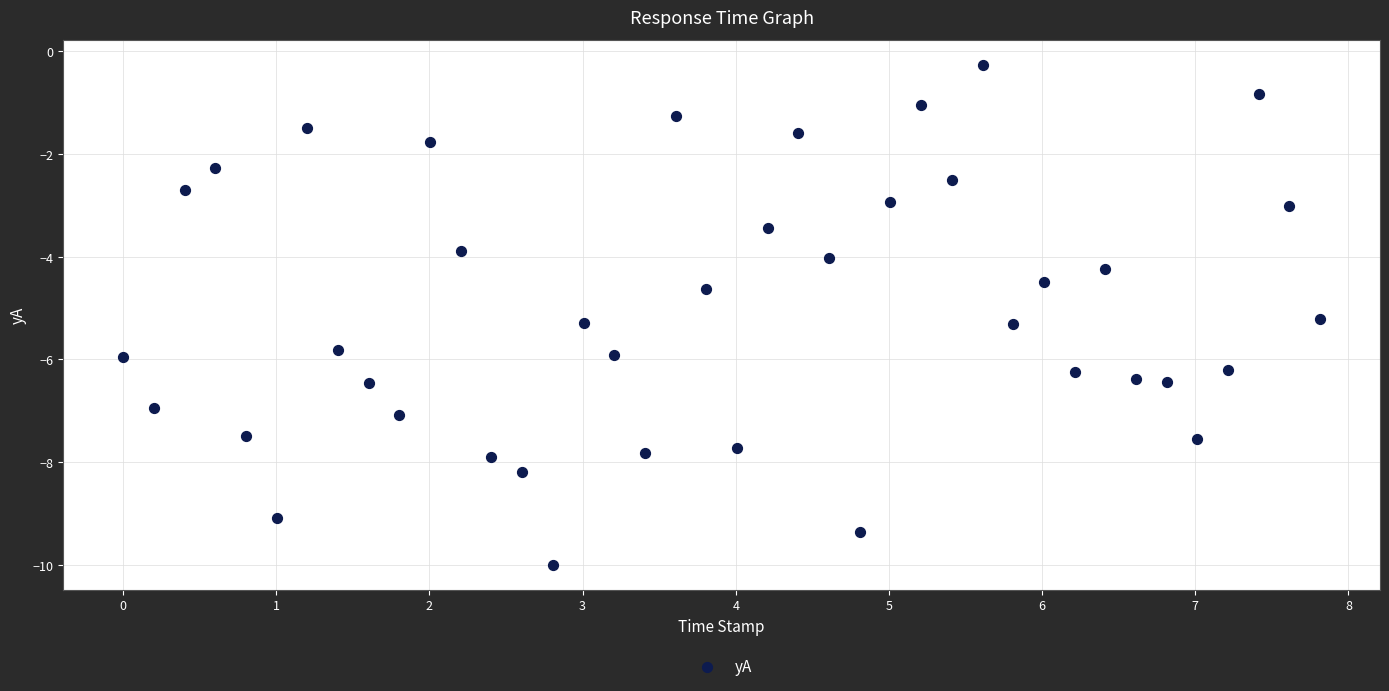

What is the range of X values (max minus min)?

7.8